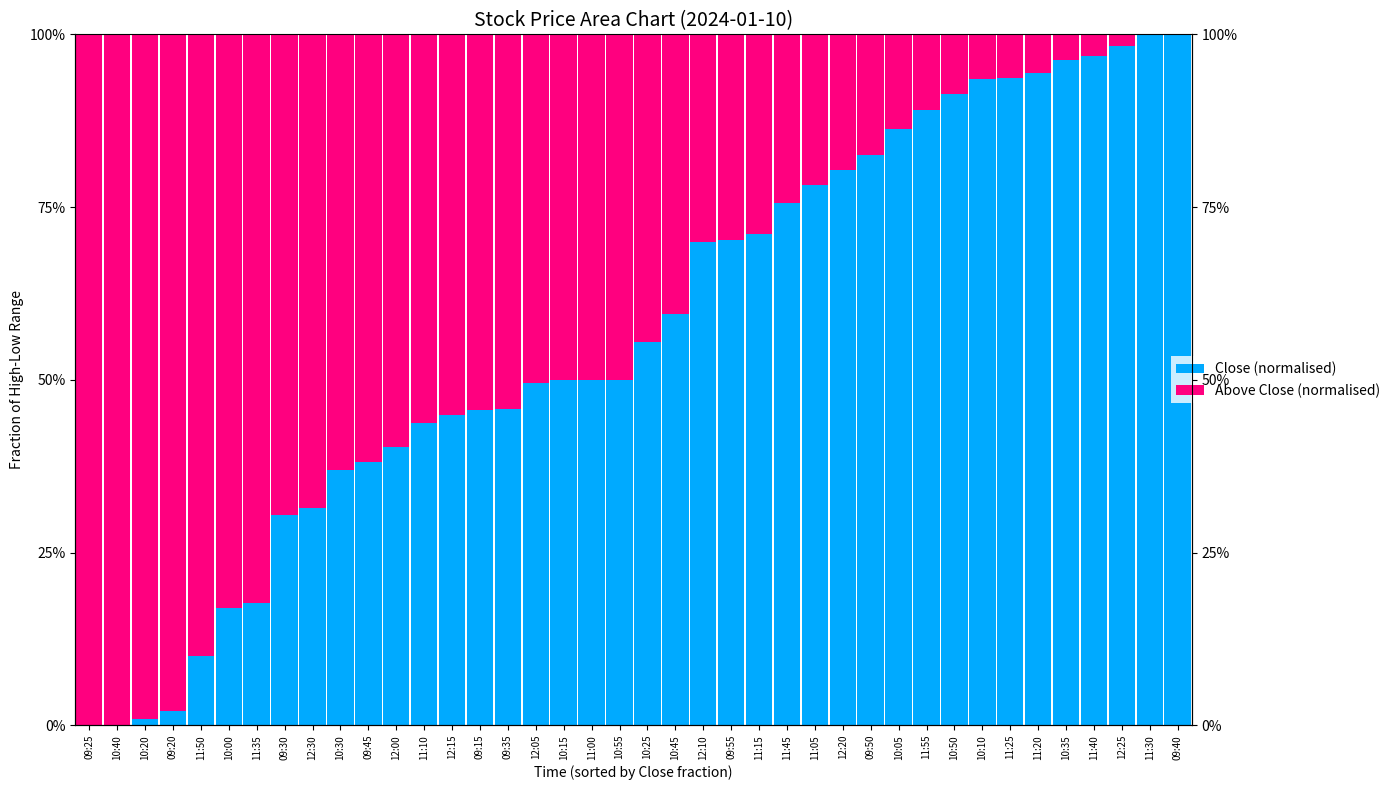

Does the chart contain stacked bars?

No